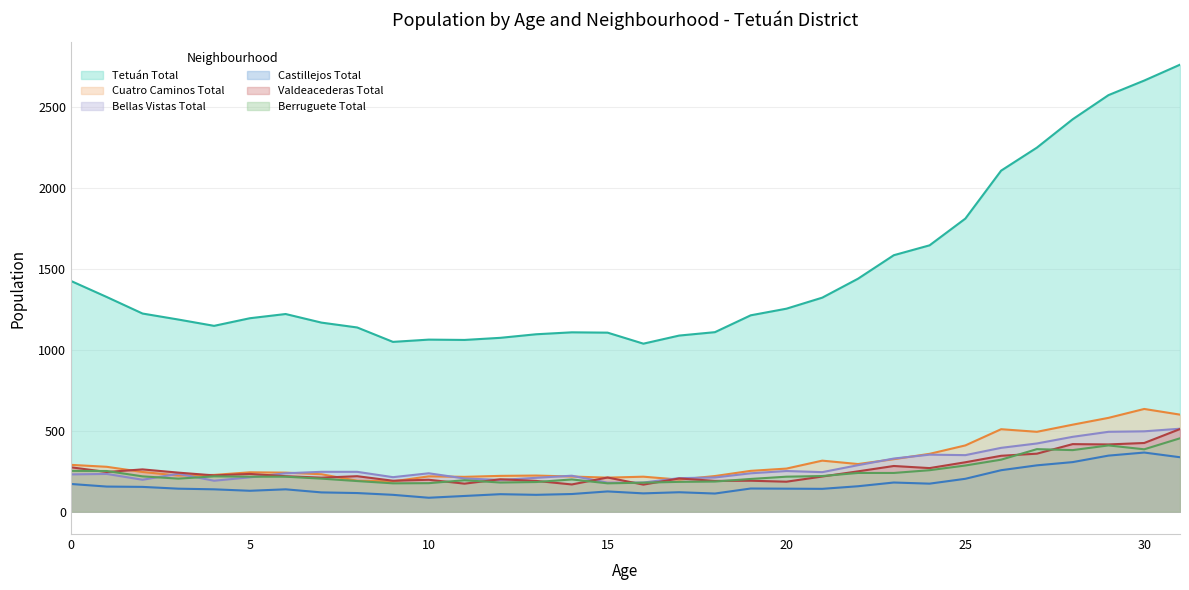

How many distinct data groups are displayed?

6